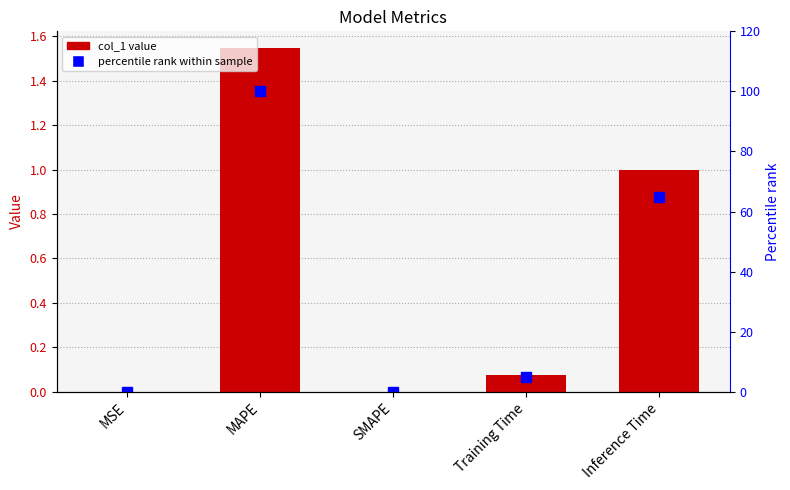

What is the sum of all col_1 values?

2.6